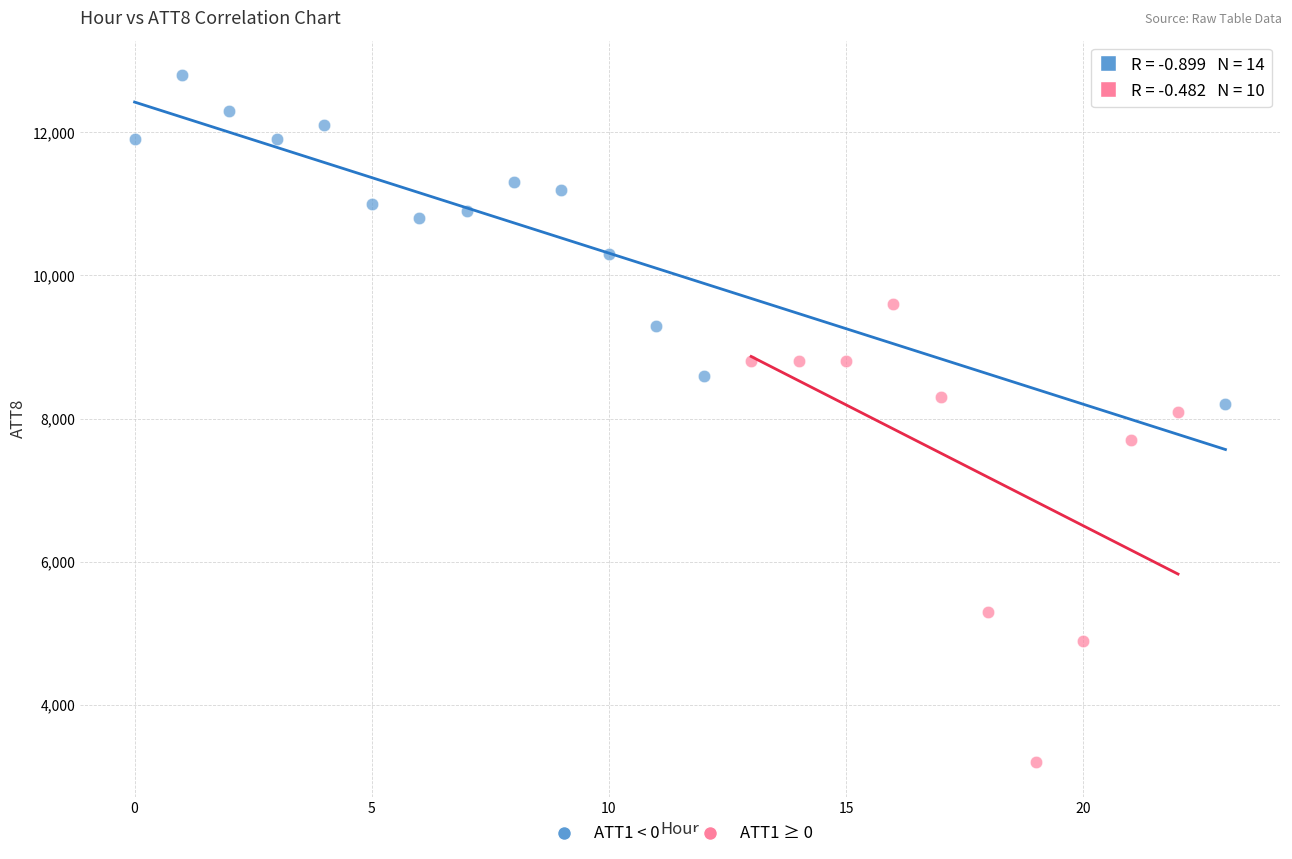

Which series reaches the minimum Y coordinate?

ATT1 ≥ 0